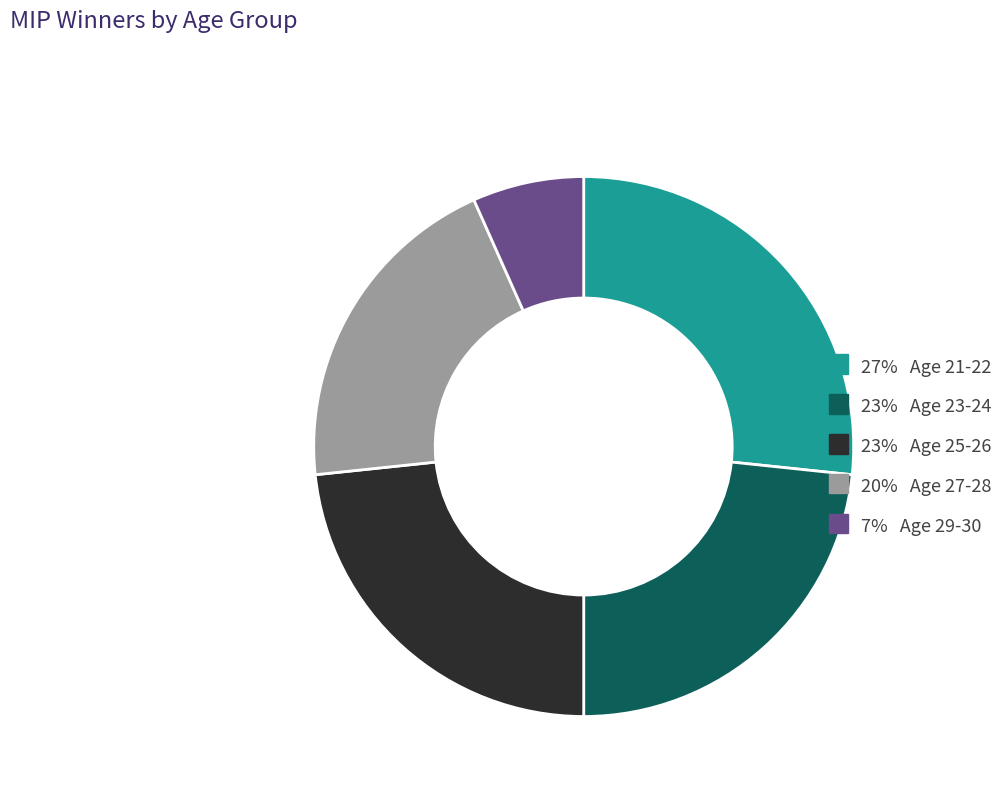

Is there any slice that represents more than half of the pie?

No